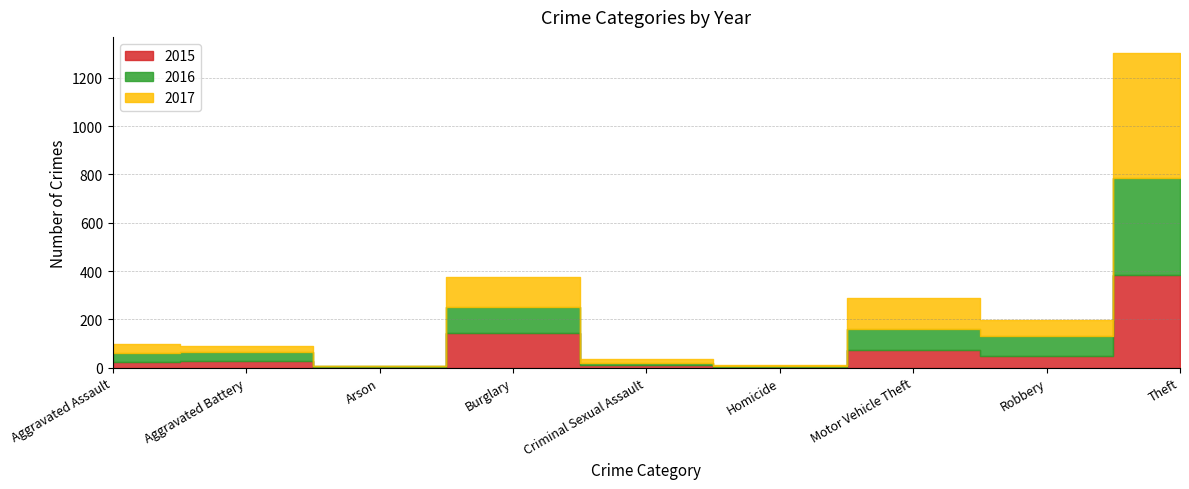

List the labels in order of 2017 value, largest first.

Theft, Motor Vehicle Theft, Burglary, Robbery, Aggravated Assault, Aggravated Battery, Criminal Sexual Assault, Arson, Homicide